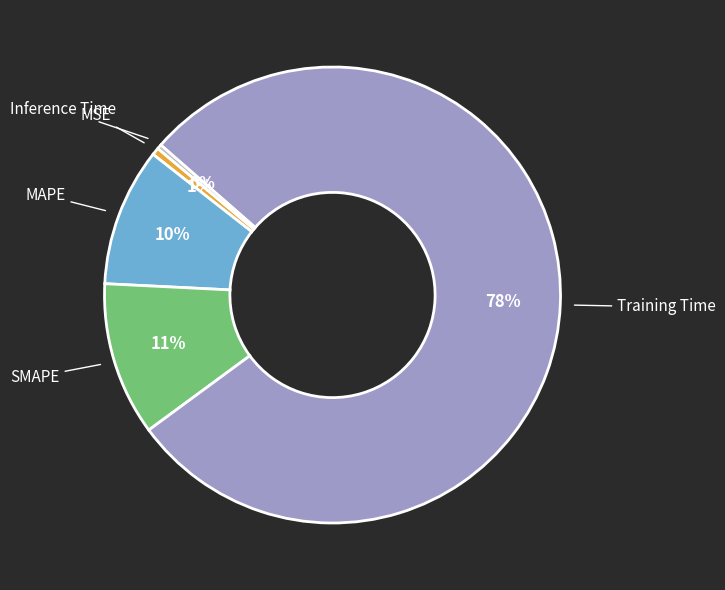

To the nearest percent, what is the average slice percentage?

20%